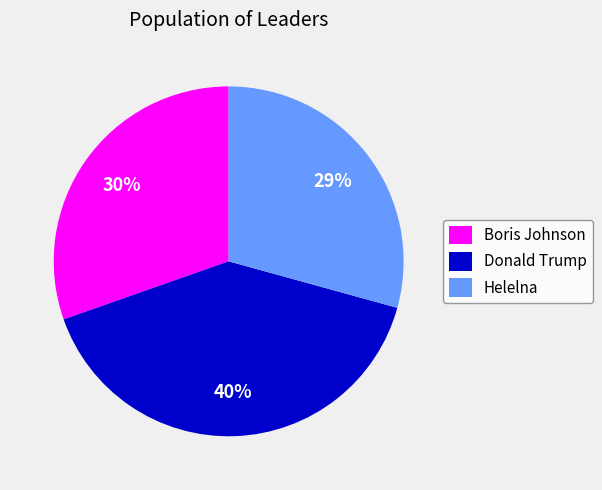

Do Donald Trump and Helelna together represent more than half of the pie?

Yes